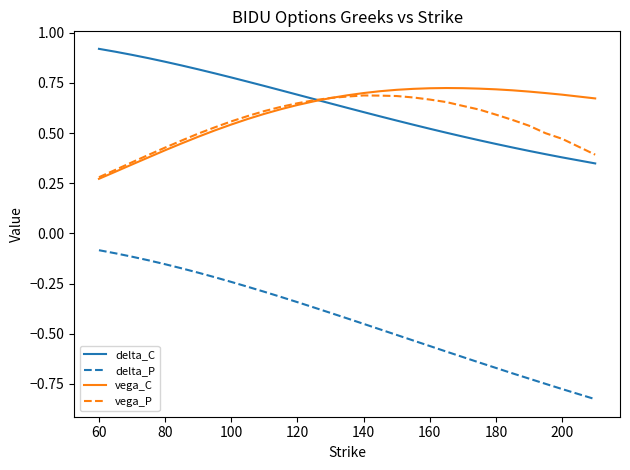

Which series has the widest spread of values?

delta_P